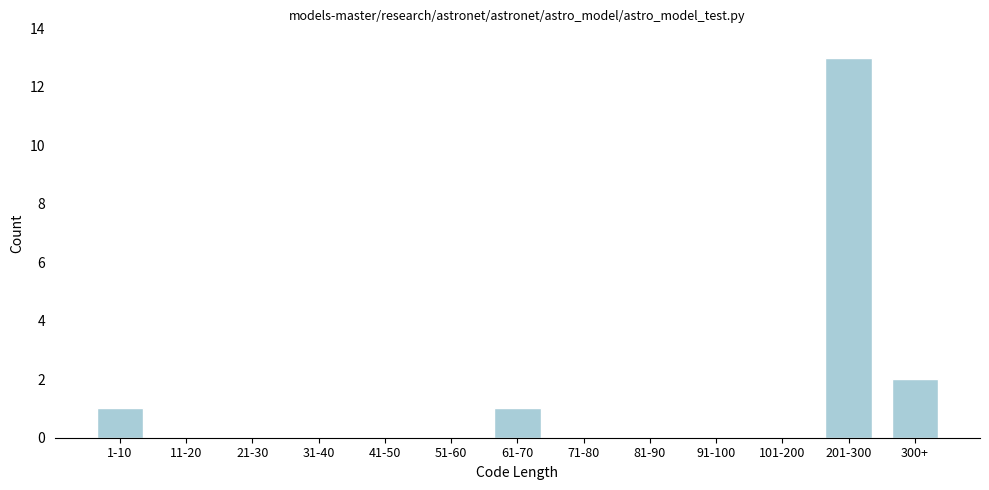

Reading left to right, extract all data points from this chart.

1-10=1	11-20=0	21-30=0	31-40=0	41-50=0	51-60=0	61-70=1	71-80=0	81-90=0	91-100=0	101-200=0	201-300=13	300+=2